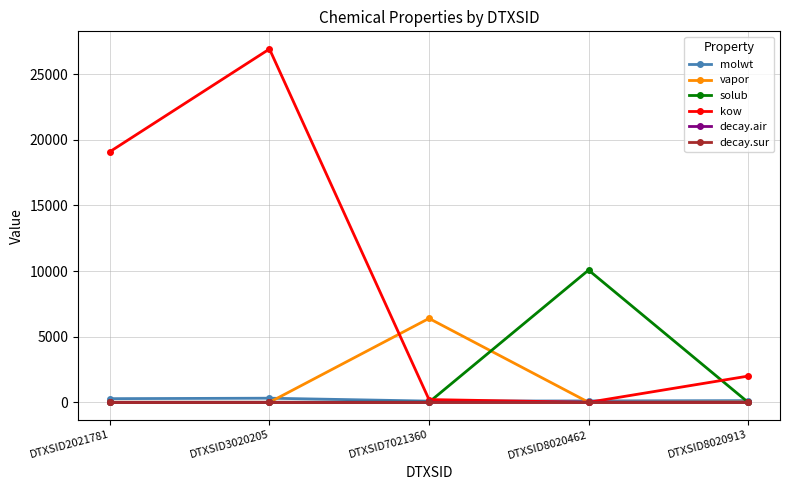

What is the greatest value displayed?

26909.9